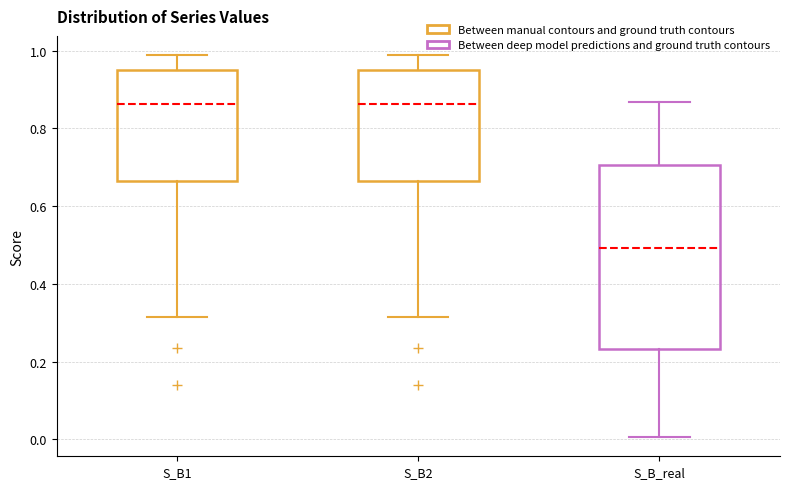

Which box's median line is the lowest?

S_B_real